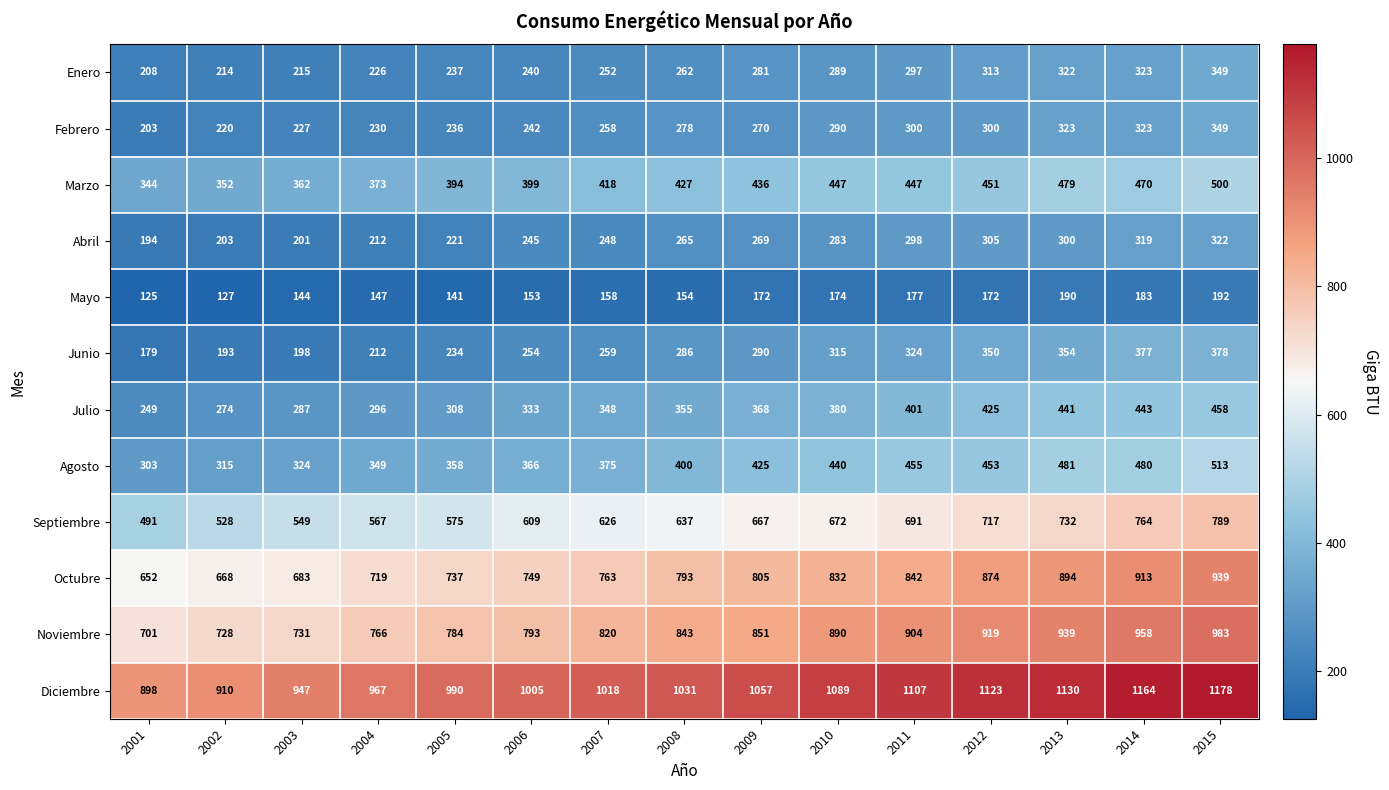

What is the maximum value shown in the chart?

1178